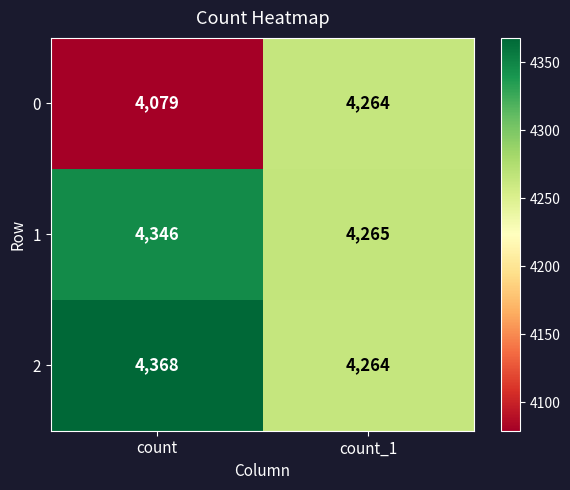

At which label is 1 closest to 4305?

count_1